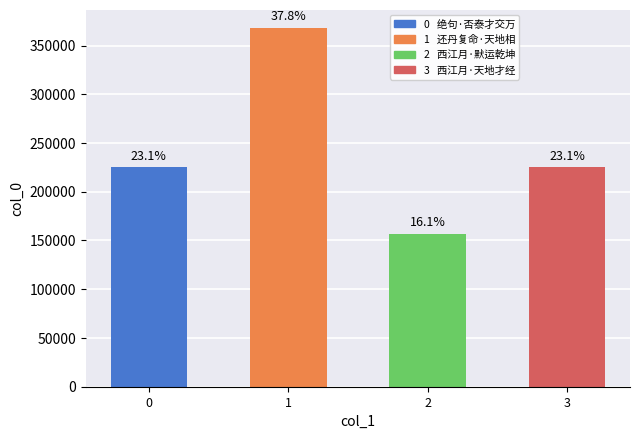

True or false: the data shows 225065 at 0.

True